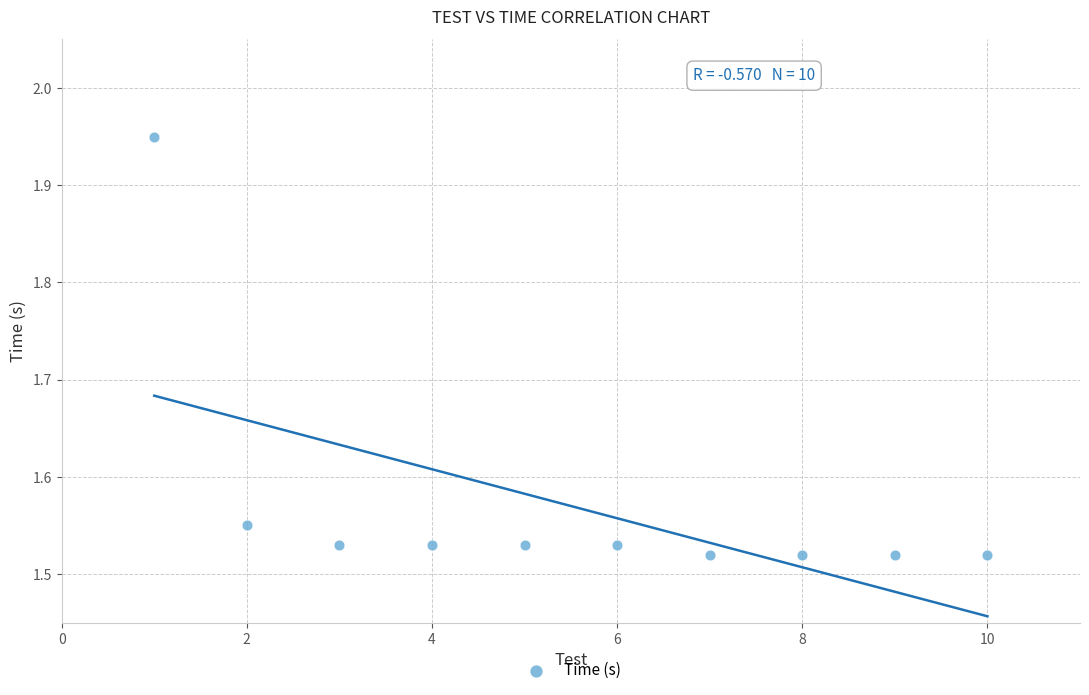

What is the range of Y values (max minus min)?

0.4